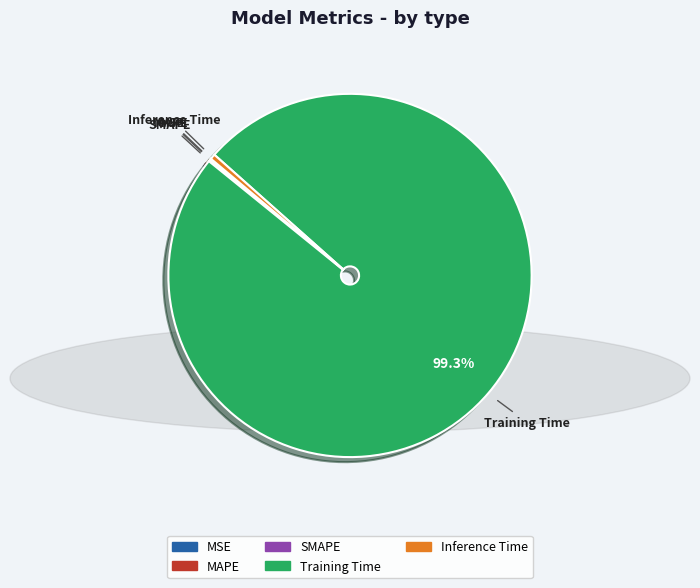

To the nearest percent, what portion does Training Time represent?

99%